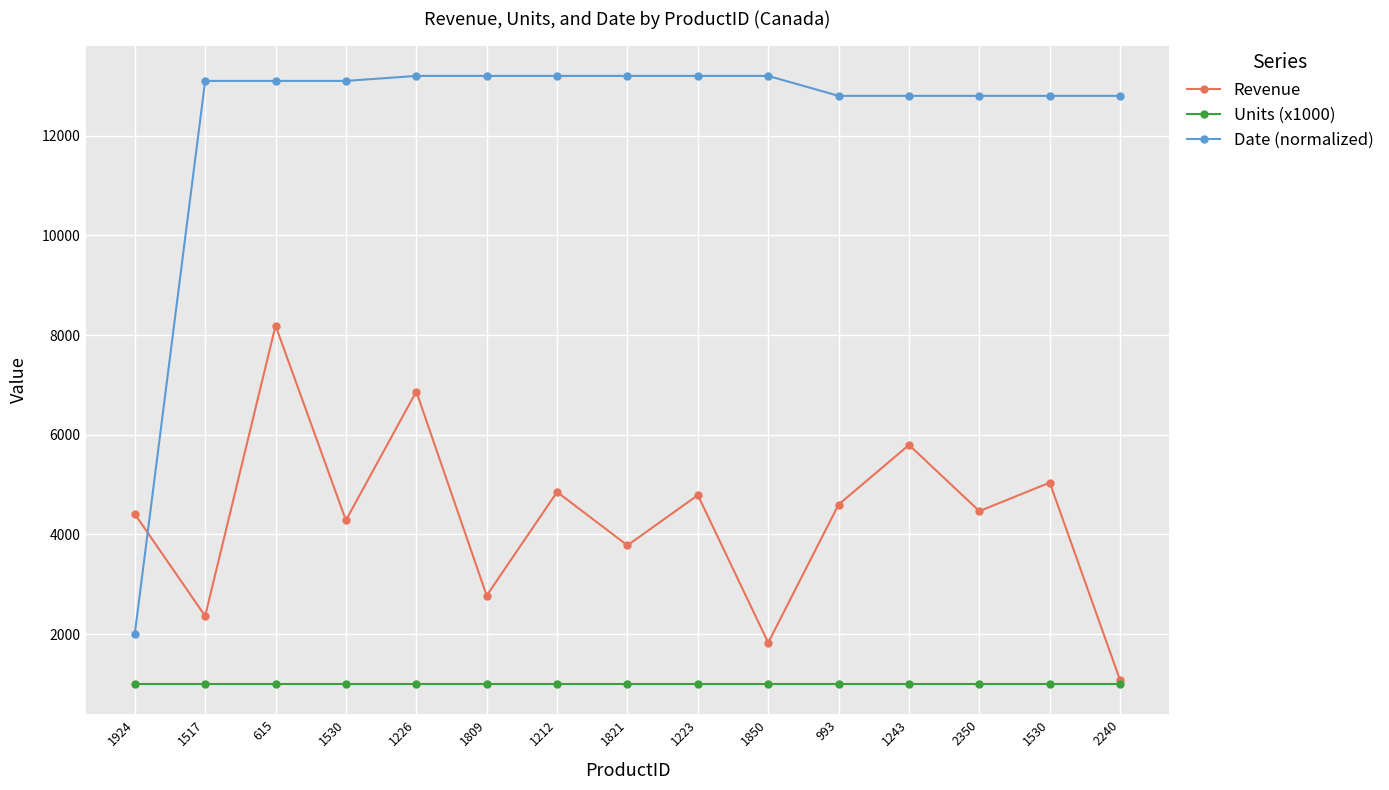

How many distinct data groups are displayed?

3